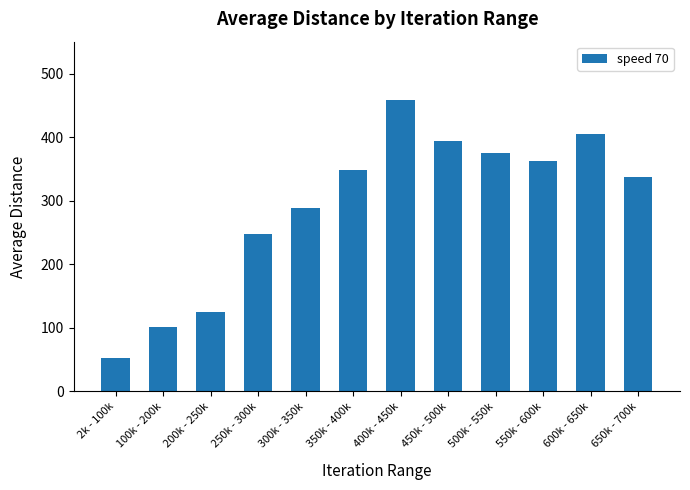

Between 200k - 250k and 2k - 100k, which is larger?

200k - 250k